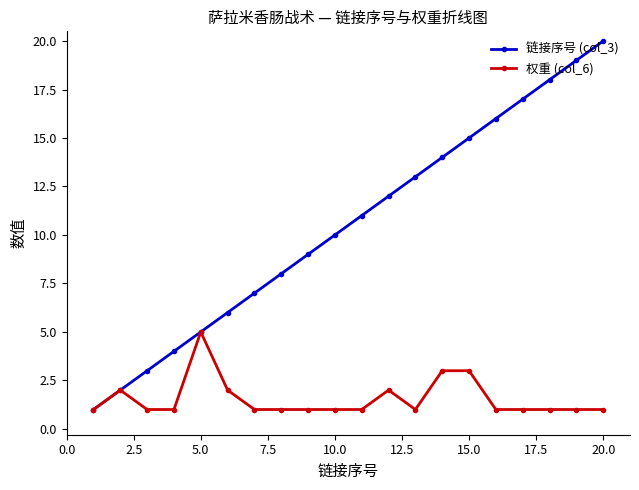

What is the greatest value displayed?

20